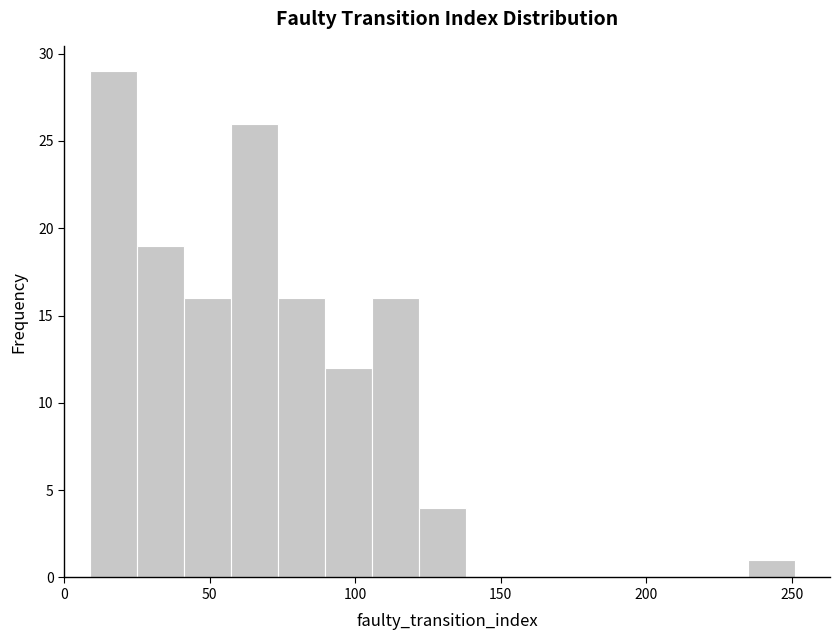

Around what value on the x-axis is the tallest bar? Give the approximate position of its centre, as read against the axis.

15